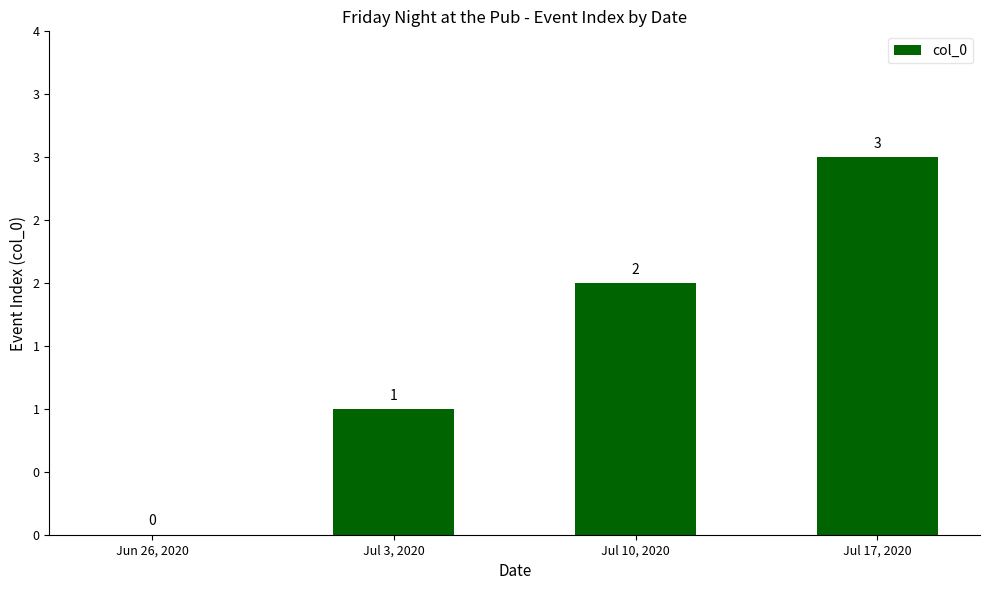

What is the label of the 3rd bar from the right?

Jul 3, 2020